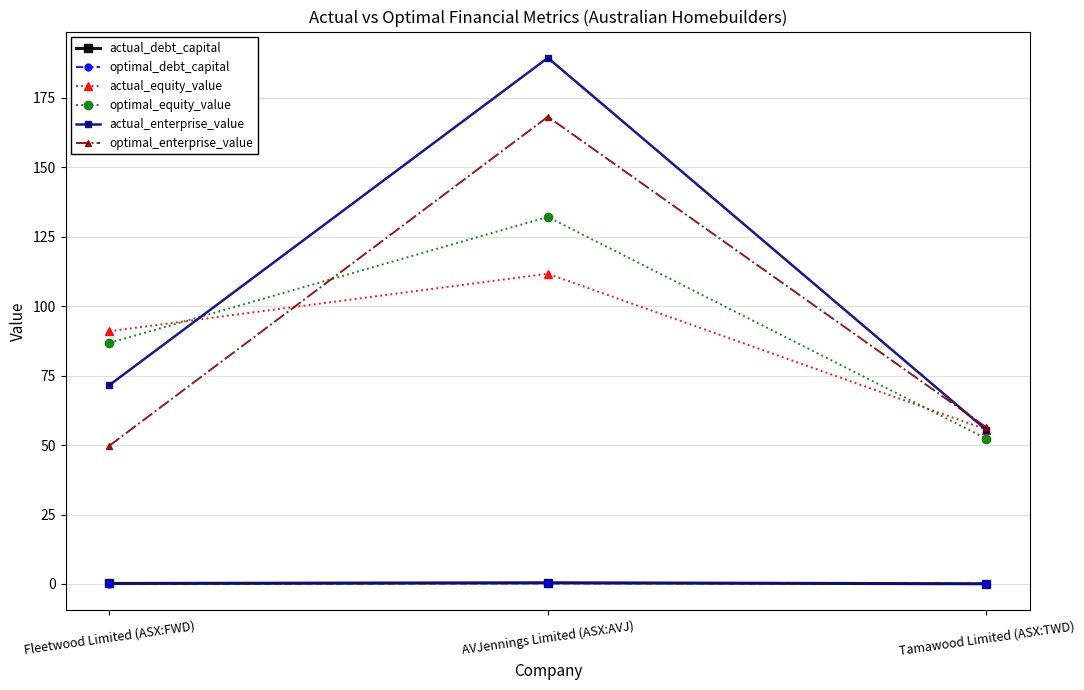

Rank the categories by actual_enterprise_value value from highest to lowest.

AVJennings Limited (ASX:AVJ), Fleetwood Limited (ASX:FWD), Tamawood Limited (ASX:TWD)